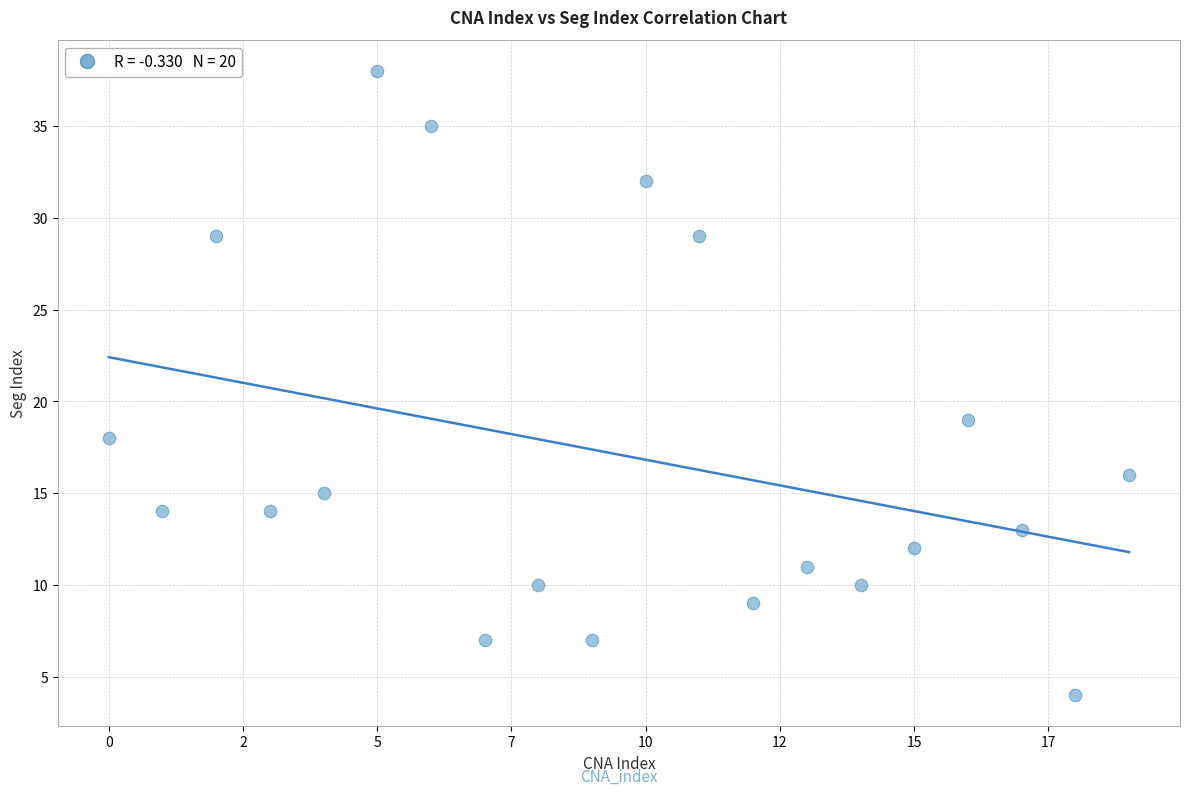

What Y value in the scatter plot is closest to 21?

19